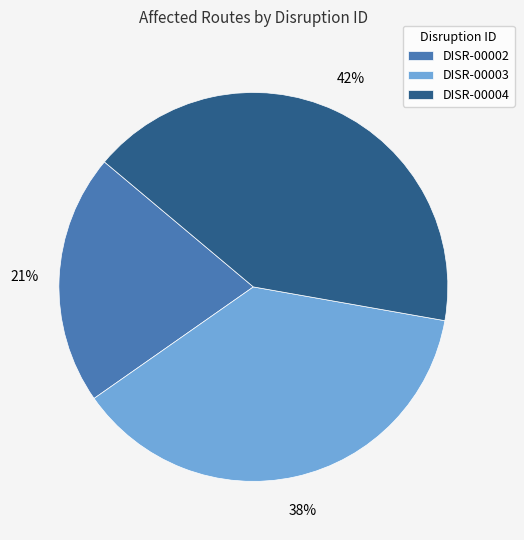

To the nearest percent, what is the difference between the DISR-00004 and DISR-00003 slice percentages?

4%